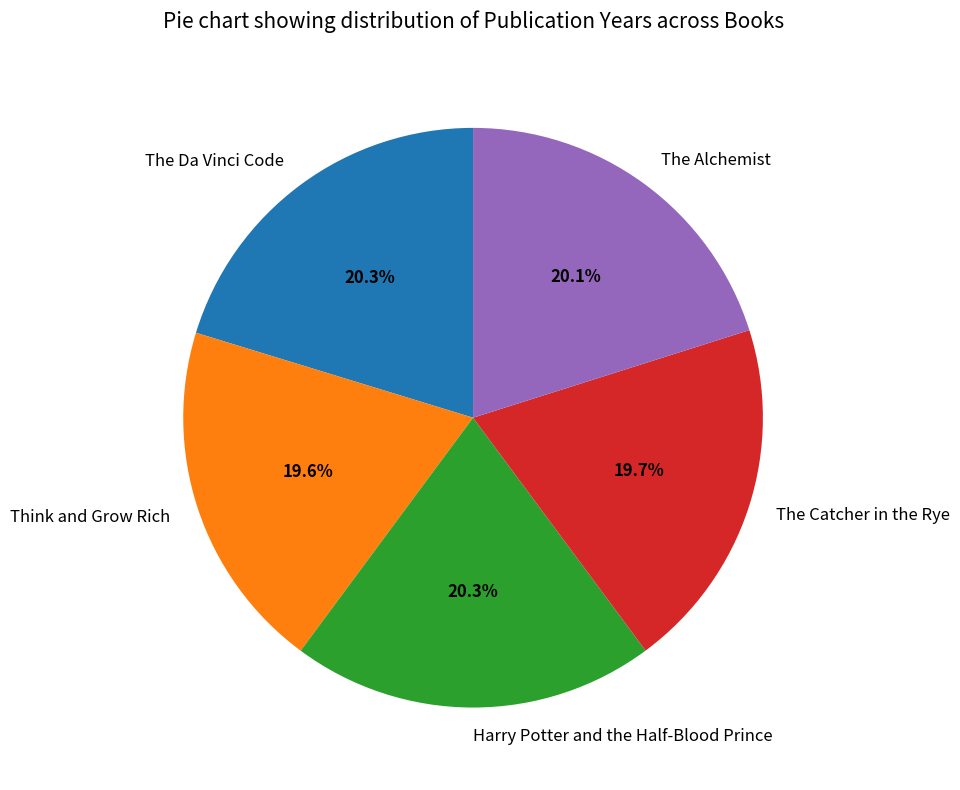

True or false: Harry Potter and the Half-Blood Prince accounts for 33% of the total.

False